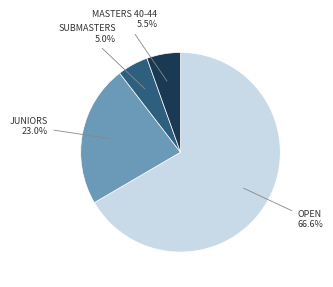

Is there any slice that represents more than half of the pie?

Yes